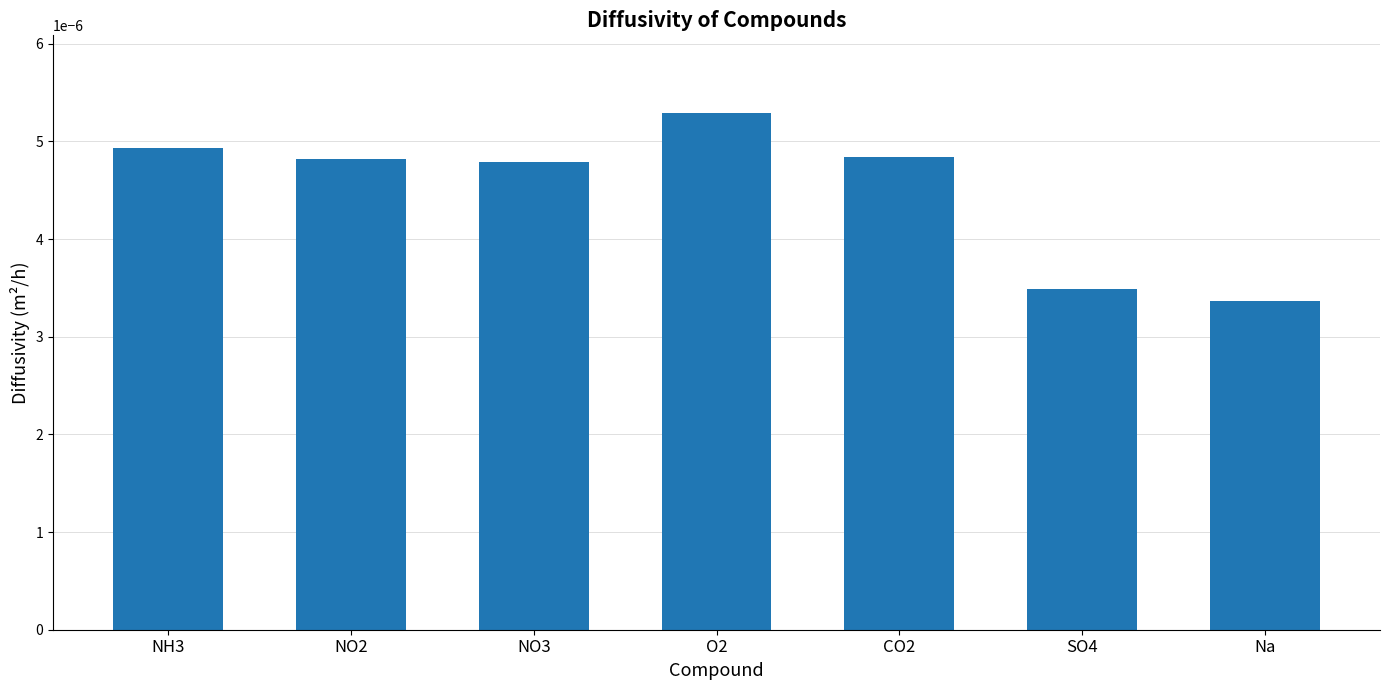

Count the values in the range 0 to 1.

7